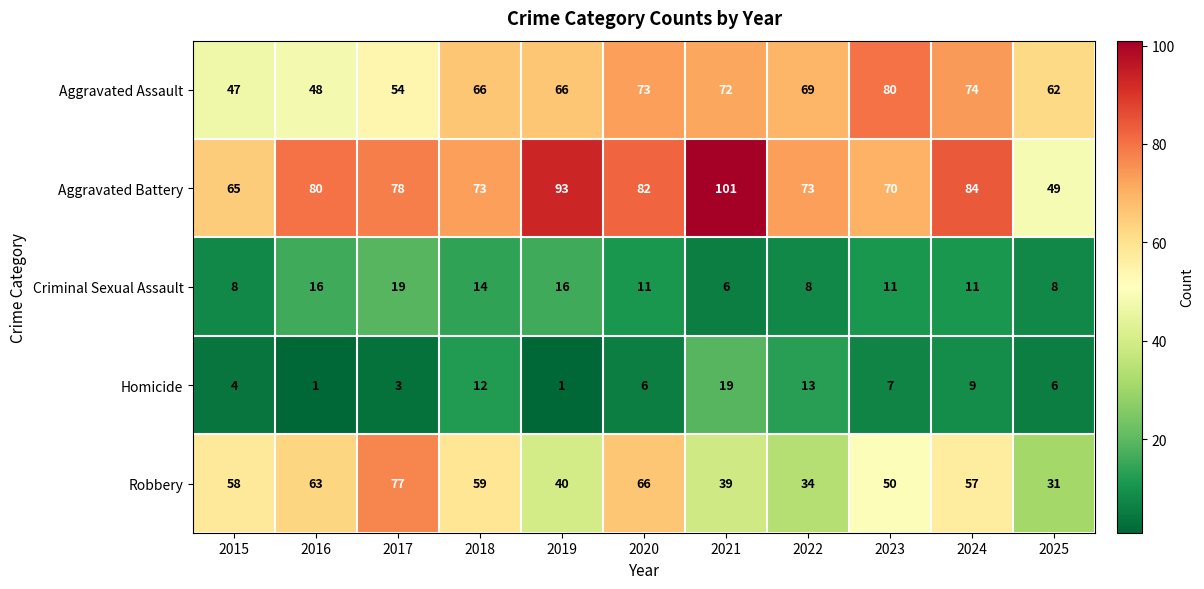

How many values in the Aggravated Assault series are below 66?

4